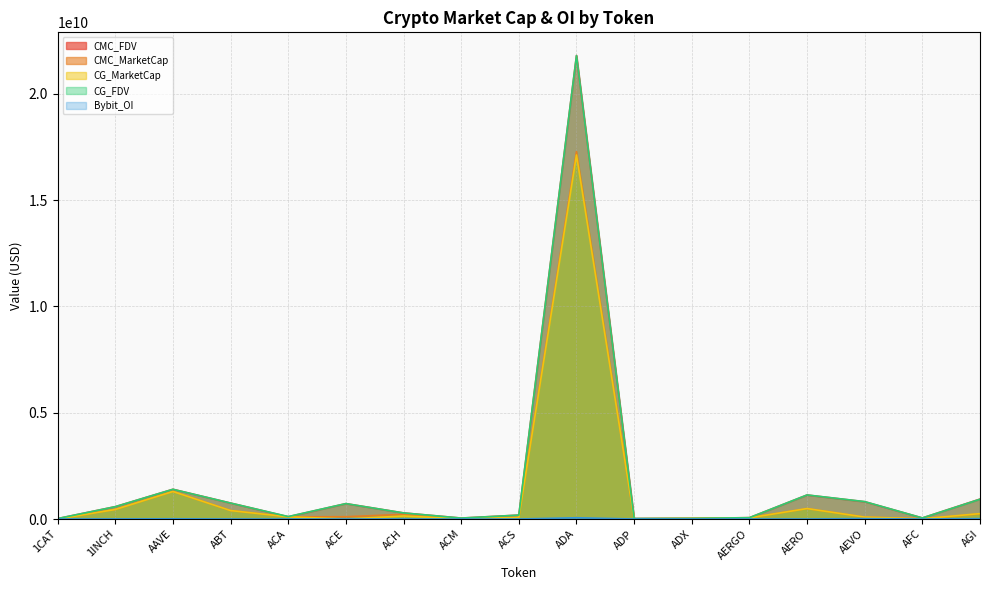

What are all the series names shown in the legend?

CMC_FDV, CMC_MarketCap, CG_MarketCap, CG_FDV, Bybit_OI